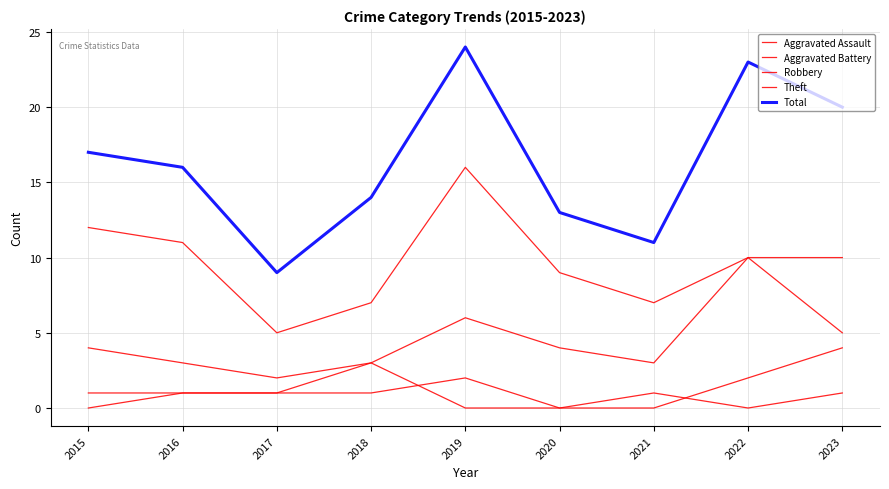

Where is the first local maximum for Total?

2019